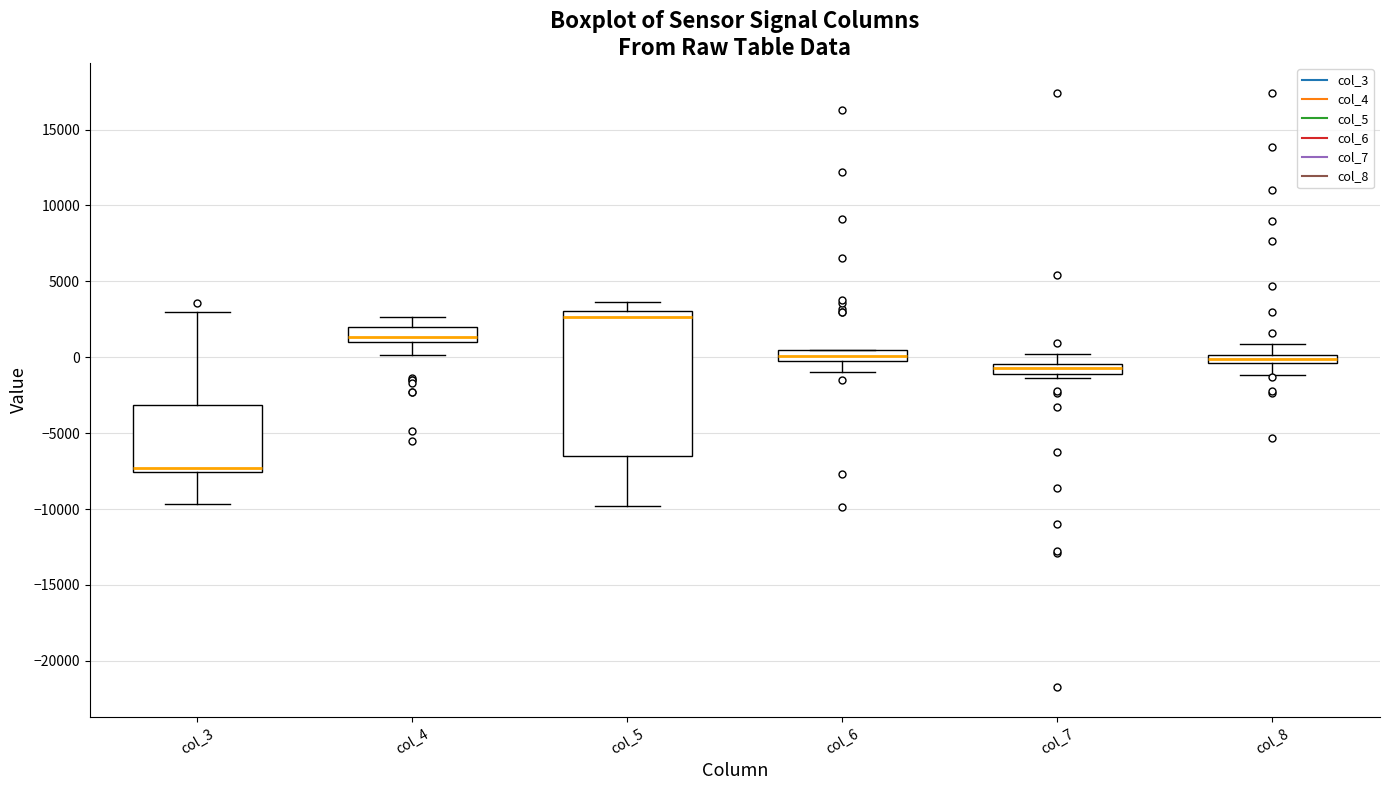

Which box is the tallest, from its lower edge to its upper edge?

col_5